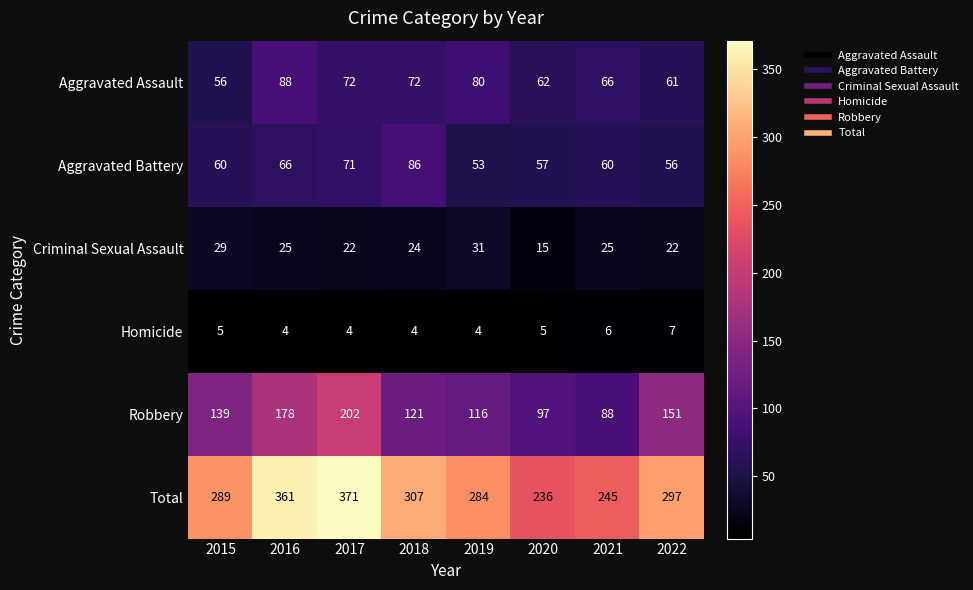

Which category has the highest value in the Aggravated Battery series?

2018